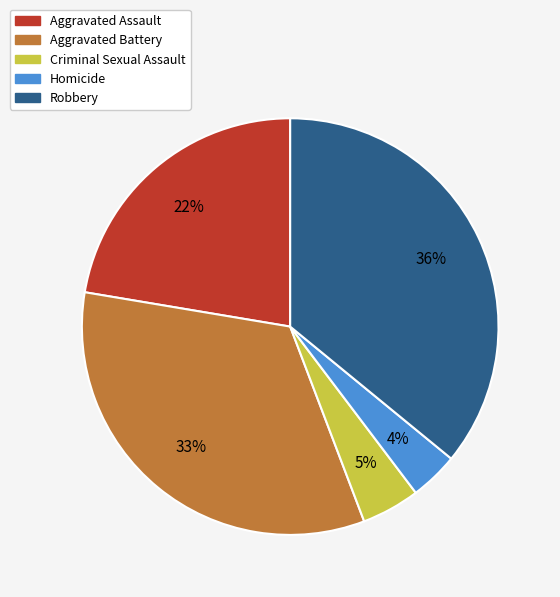

Which slice is the largest?

Robbery